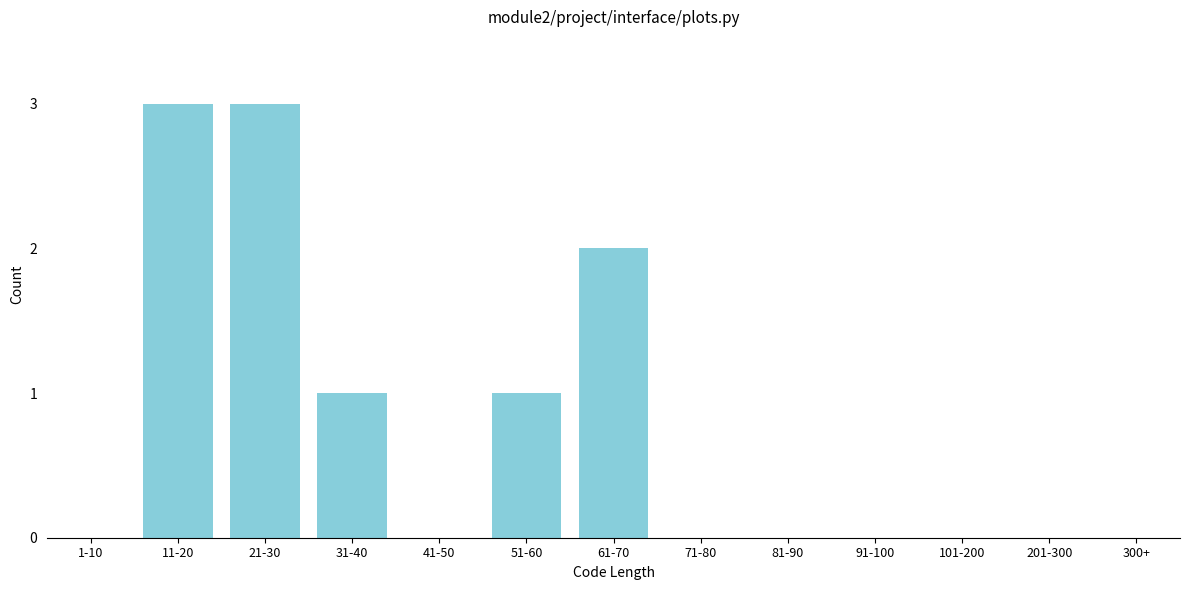

Reading right to left, extract all data points from this chart.

201-300=0	101-200=0	91-100=0	81-90=0	71-80=0	61-70=2	51-60=1	41-50=0	31-40=1	21-30=3	11-20=3	1-10=0